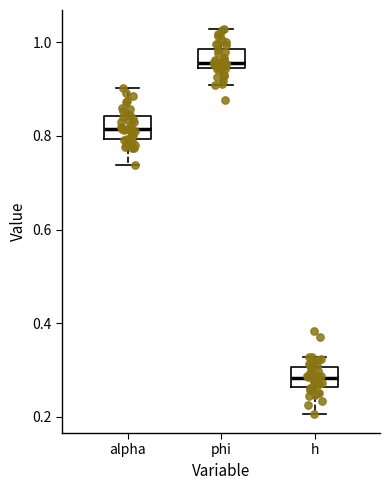

Which box has the lowest median line?

h